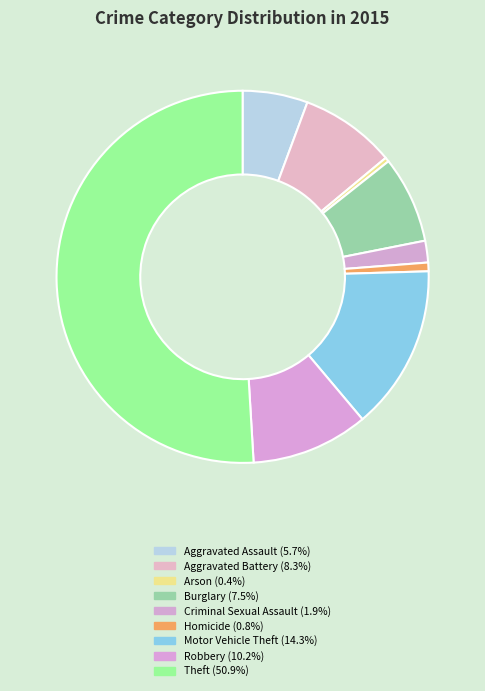

What percentage is the Burglary slice, to the nearest percent?

8%